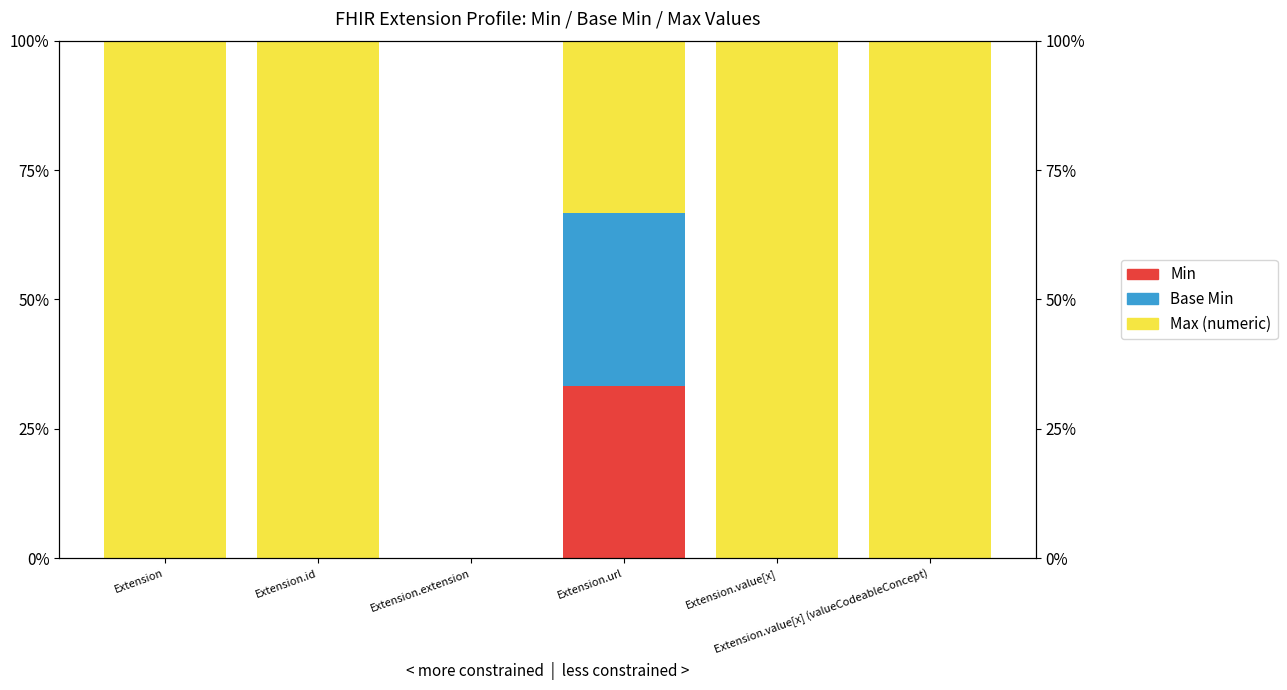

What position from the right is Extension.url?

3